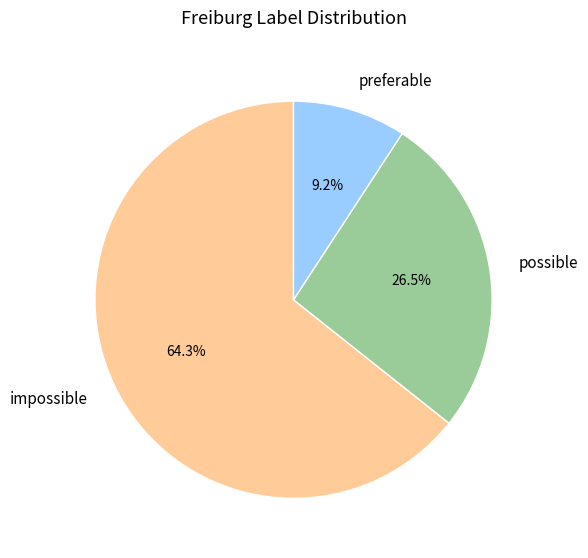

Rank the categories by value from lowest to highest.

preferable, possible, impossible